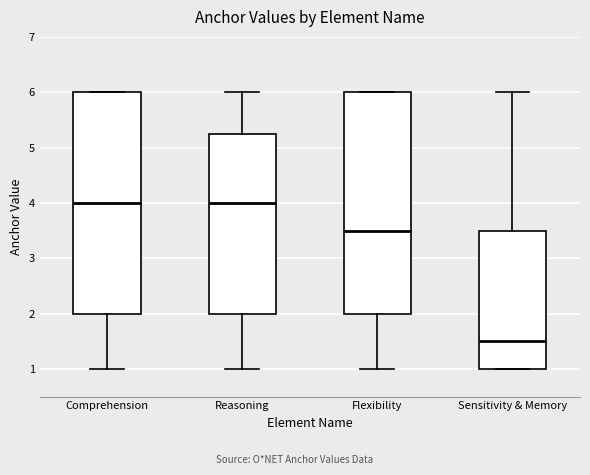

Reading left to right, read every box against the y-axis: the position of its median line, the range the box covers, and the ends of its whiskers. The values are not printed on the chart, so give them approximately, as read against the axis.

Comprehension: median 4.0, box 2.0 to 6.0, whiskers 1.0 to 6.0
Reasoning: median 4.0, box 2.0 to 5.3, whiskers 1.0 to 6.0
Flexibility: median 3.5, box 2.0 to 6.0, whiskers 1.0 to 6.0
Sensitivity & Memory: median 1.5, box 1.0 to 3.5, whiskers 1.0 to 6.0